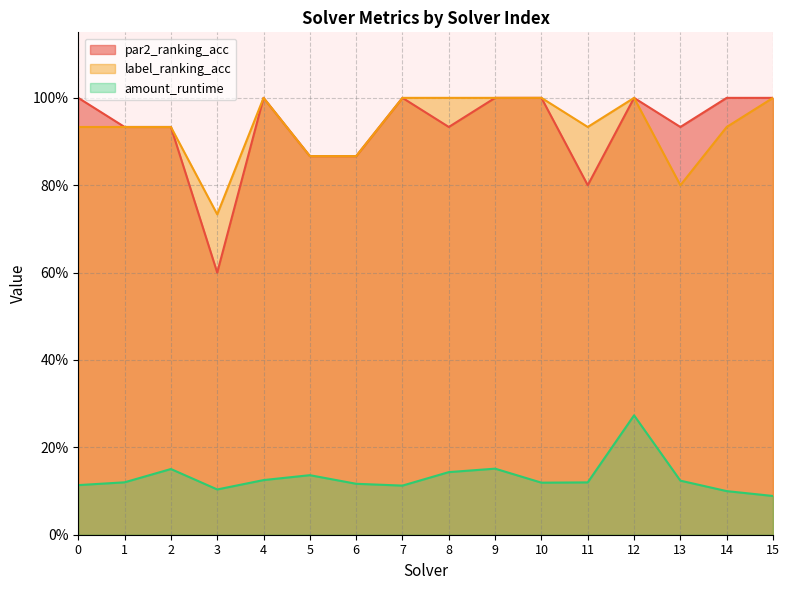

Does the chart have visible grid lines?

Yes